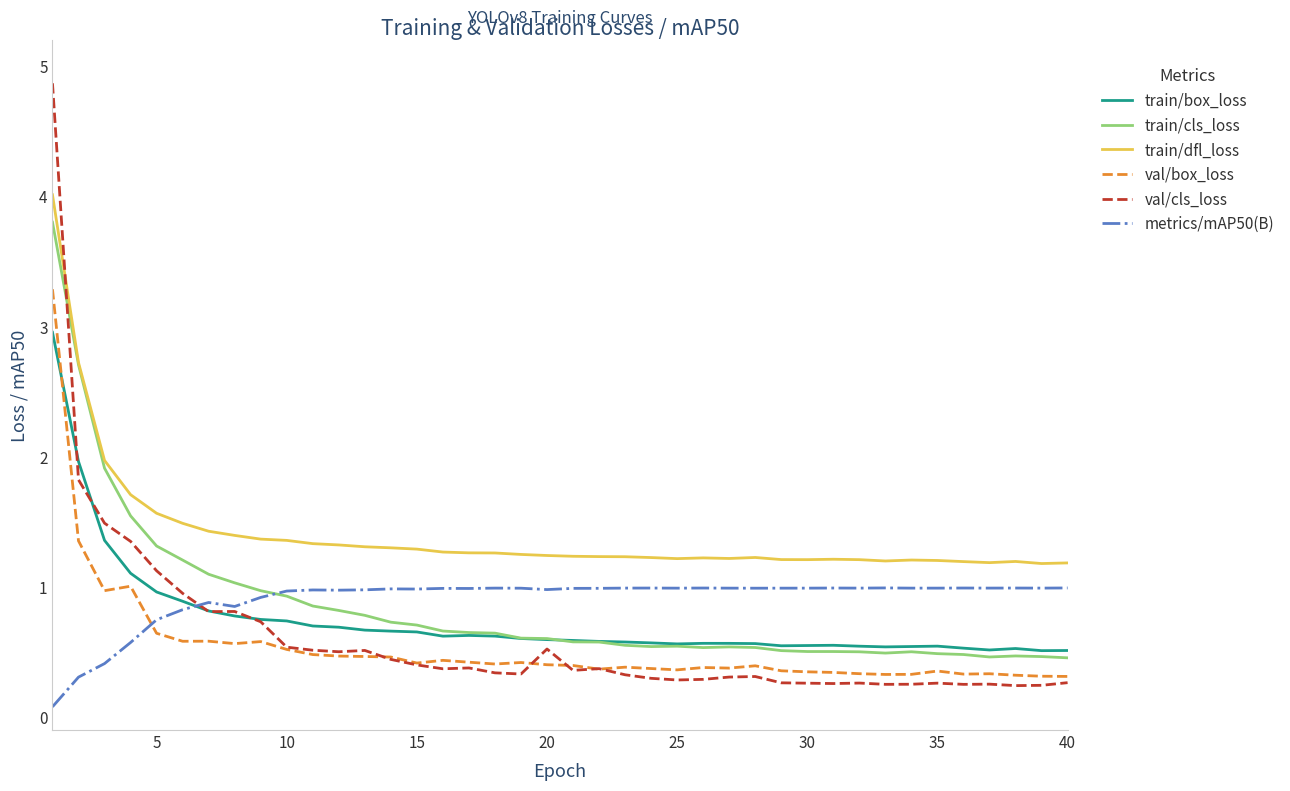

Which series has the largest total across all categories?

train/dfl_loss